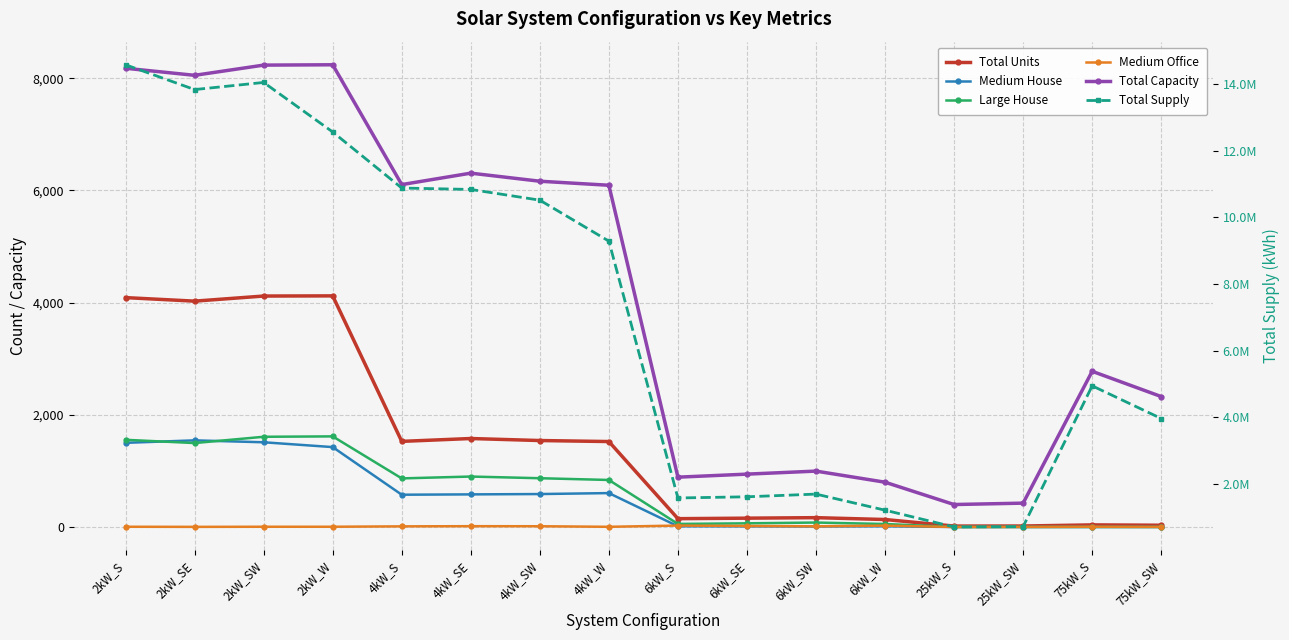

Is it true that Large House equals 1615.0 at 2kW_W?

True